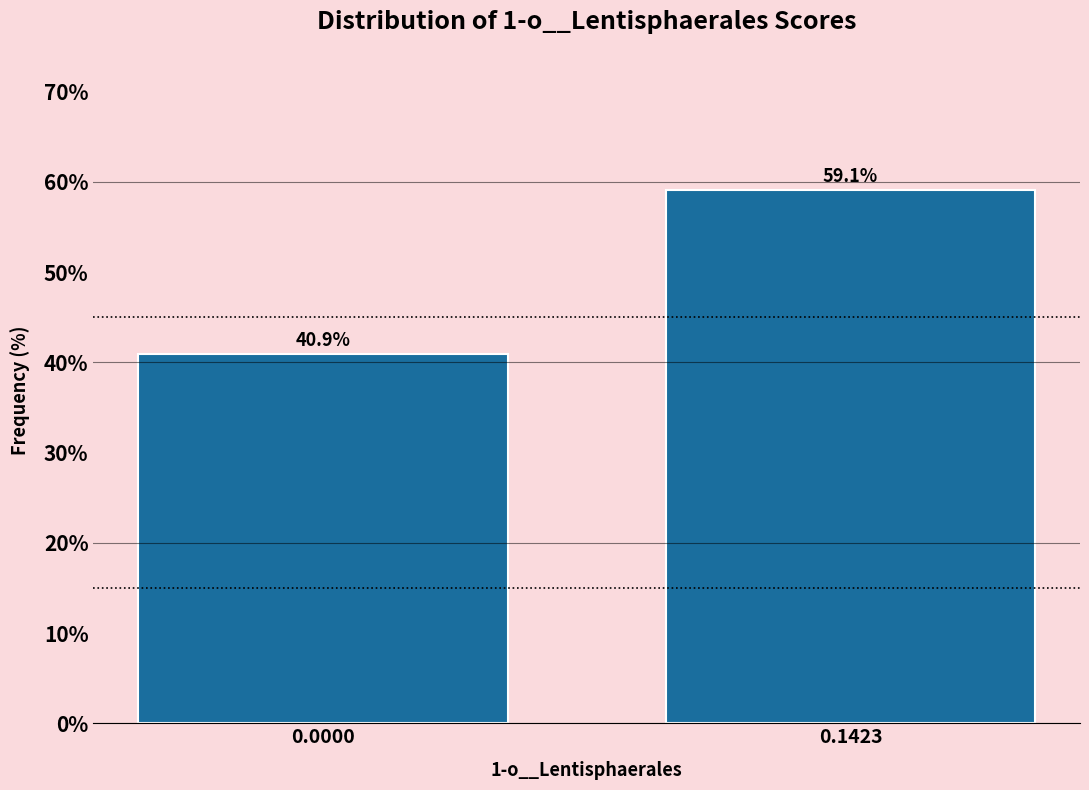

Reading left to right, transcribe all the data shown in this chart.

40.9	59.1